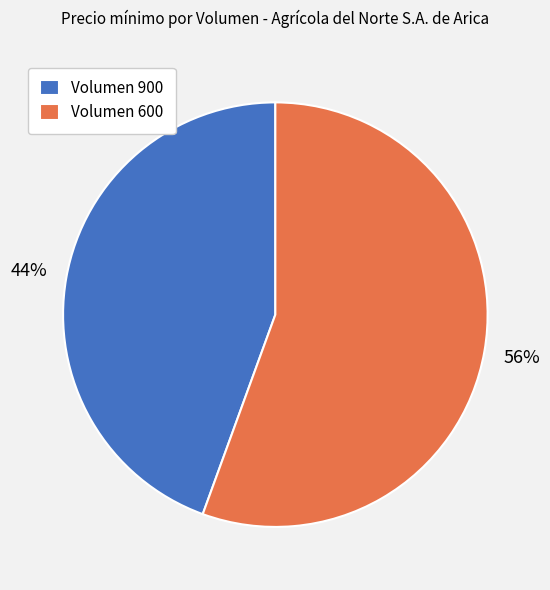

Rank the categories by value from highest to lowest.

Volumen 600, Volumen 900